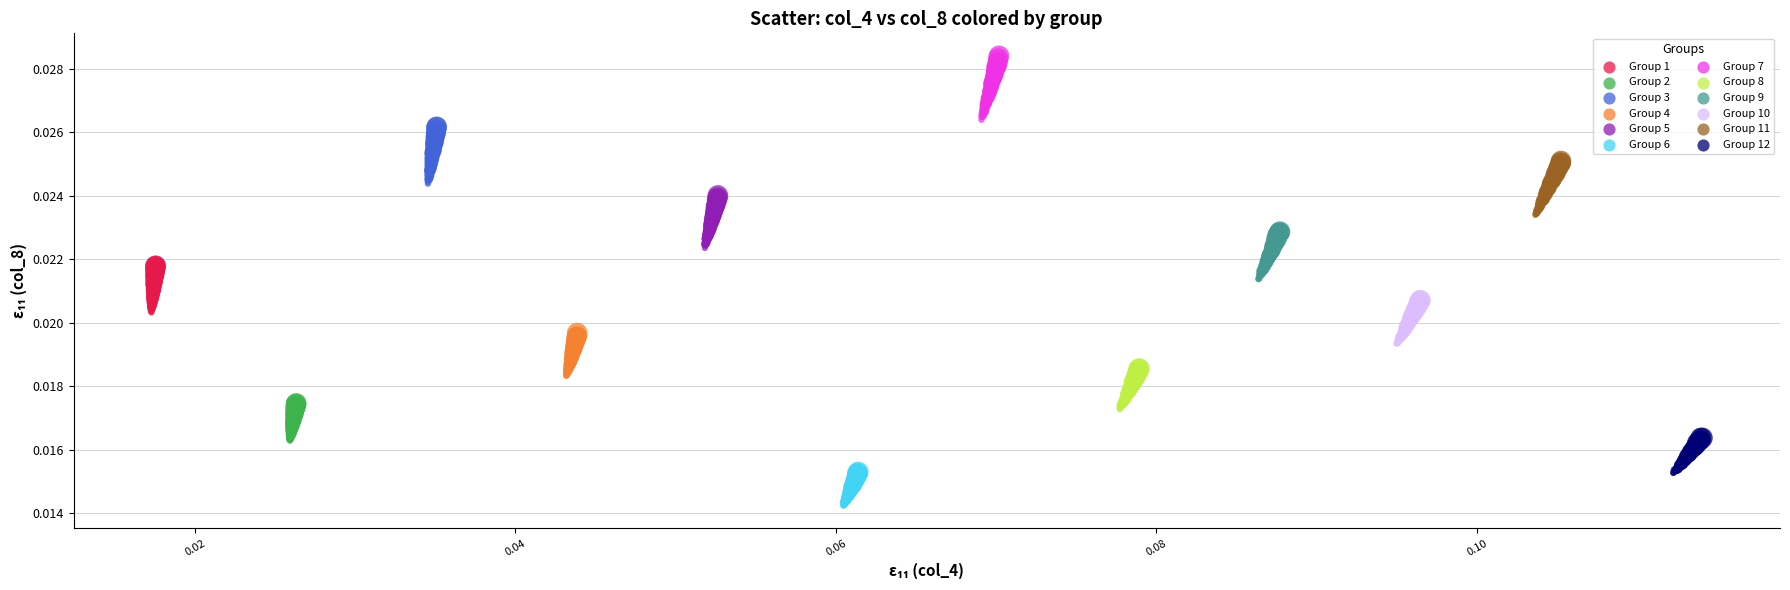

What are all the series names shown in the legend?

Group 1, Group 2, Group 3, Group 4, Group 5, Group 6, Group 7, Group 8, Group 9, Group 10, Group 11, Group 12